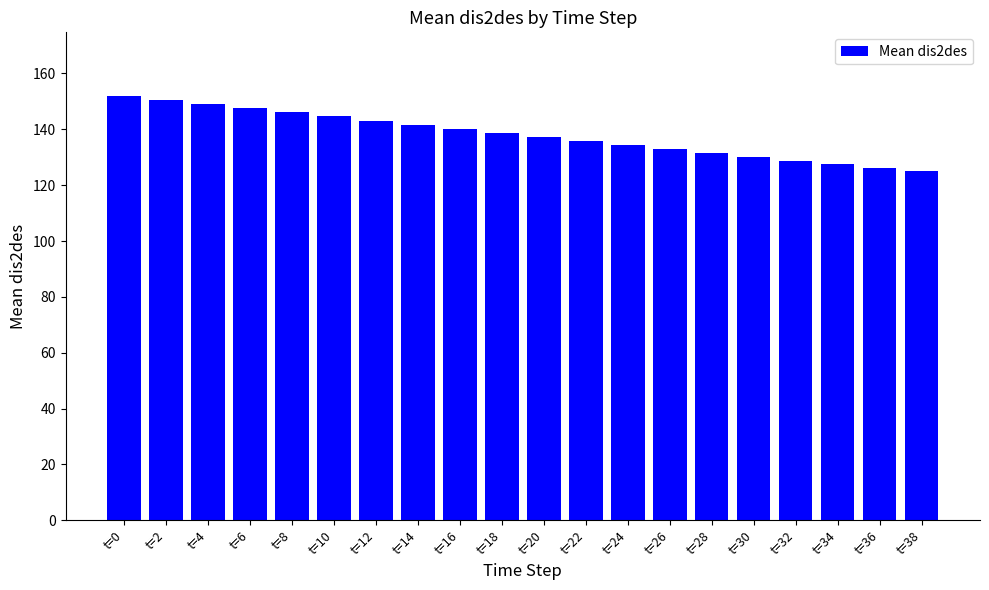

What is the difference between the maximum and minimum values?

26.8